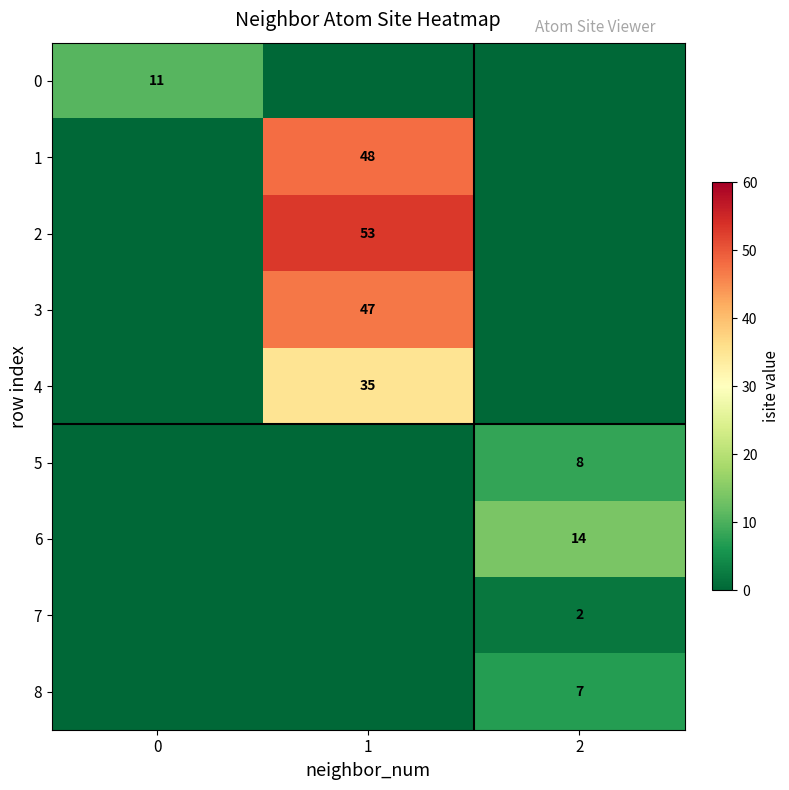

The value of 4 at 1 is 16. True or false?

False